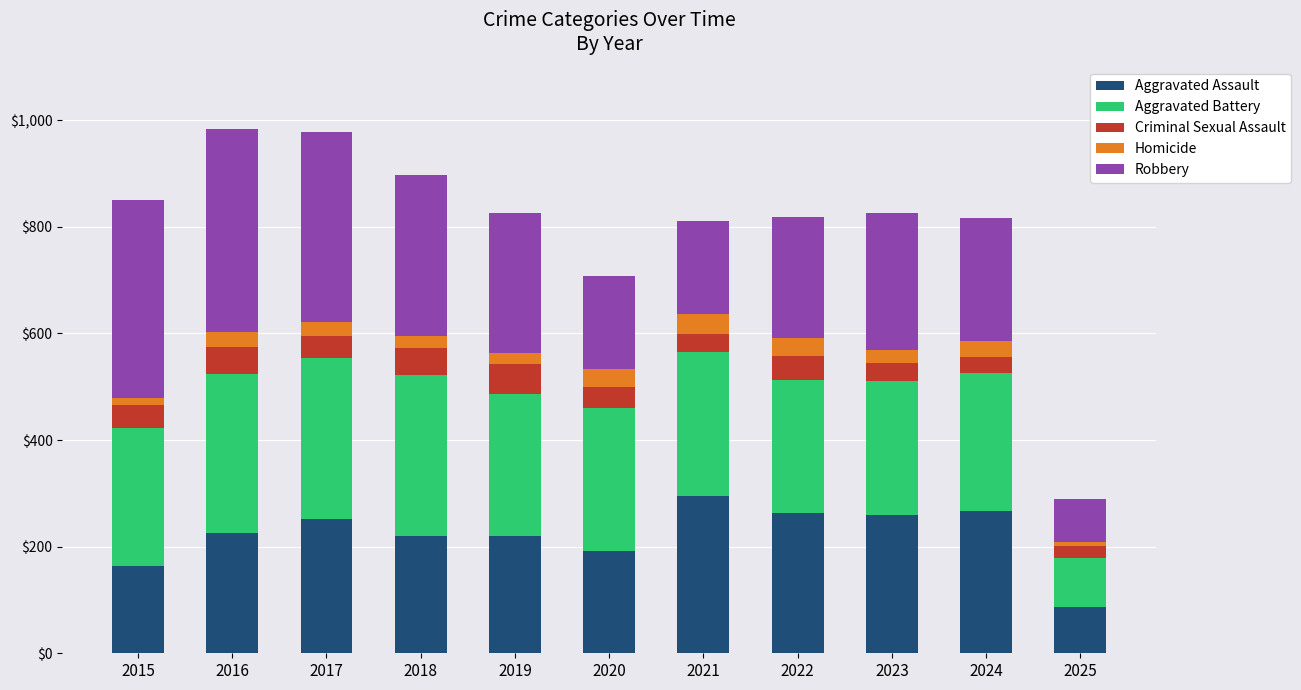

At which label does Aggravated Assault reach its minimum?

2025